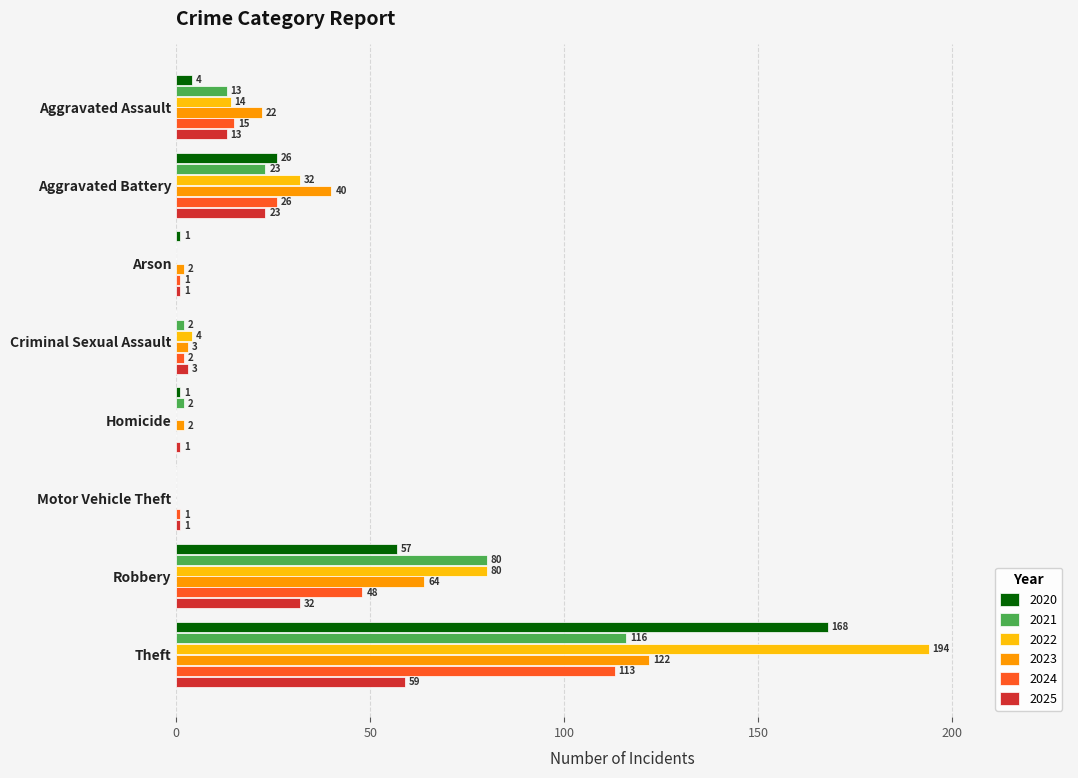

Where is 2022 nearest to the value 97?

Robbery